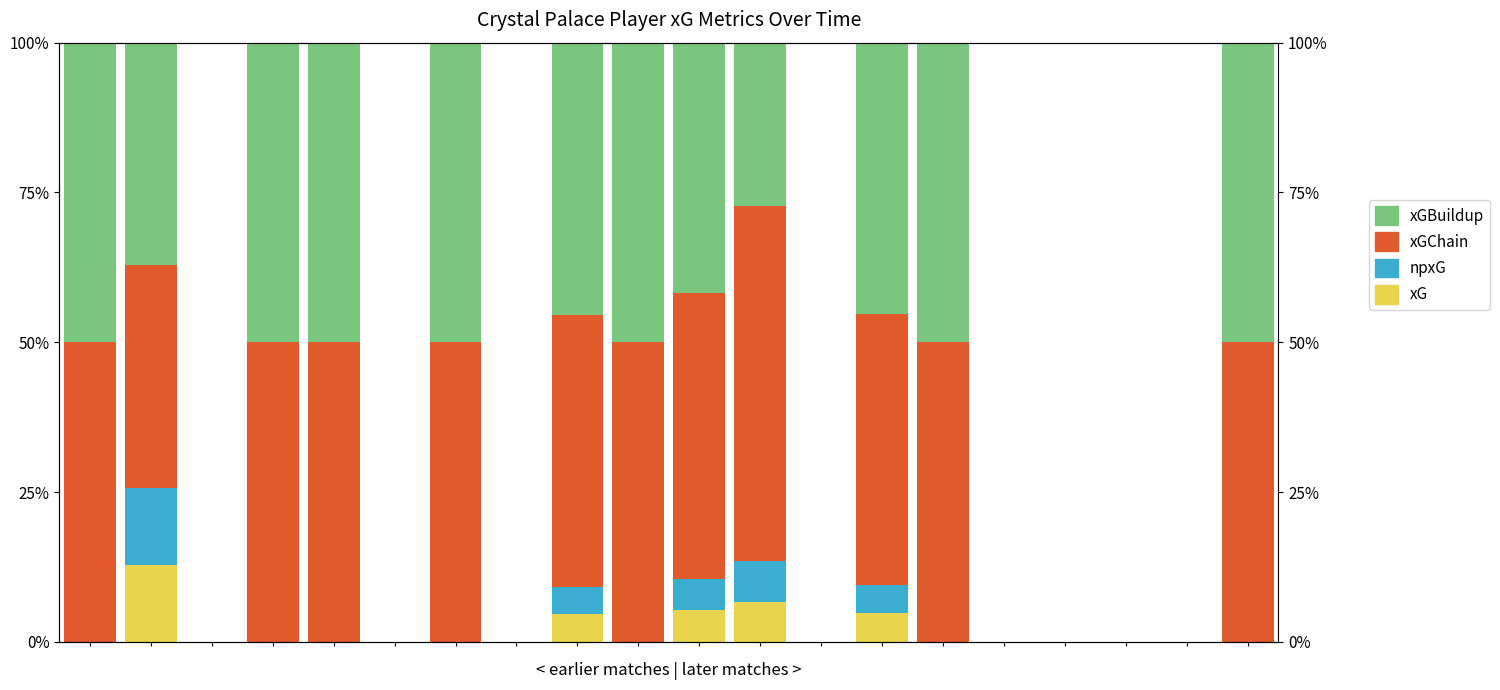

At how many categories does at least one series exceed 22?

12